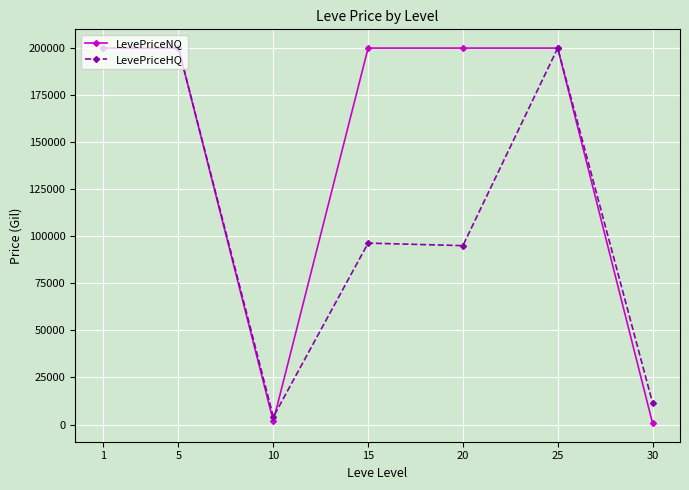

The value of LevePriceHQ at 1 is 200000.0. True or false?

True